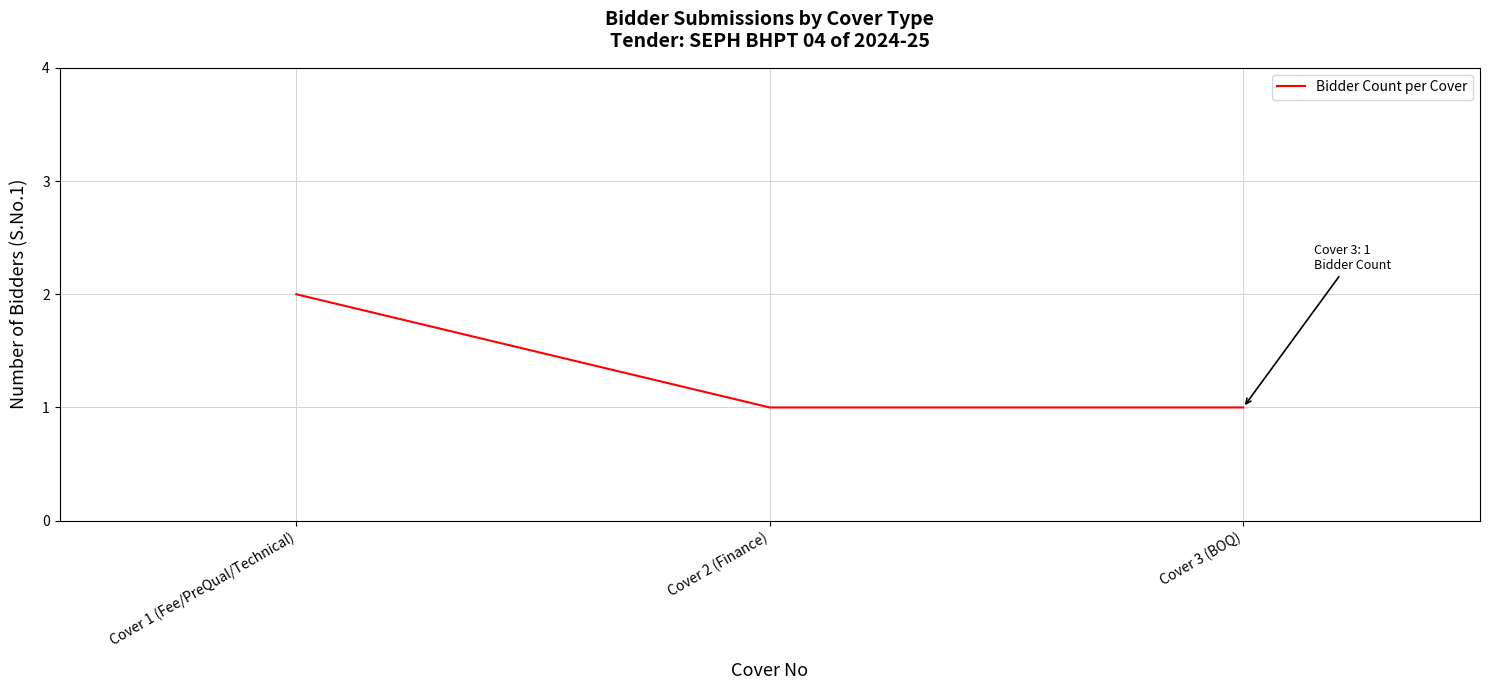

Does the chart have visible grid lines?

Yes